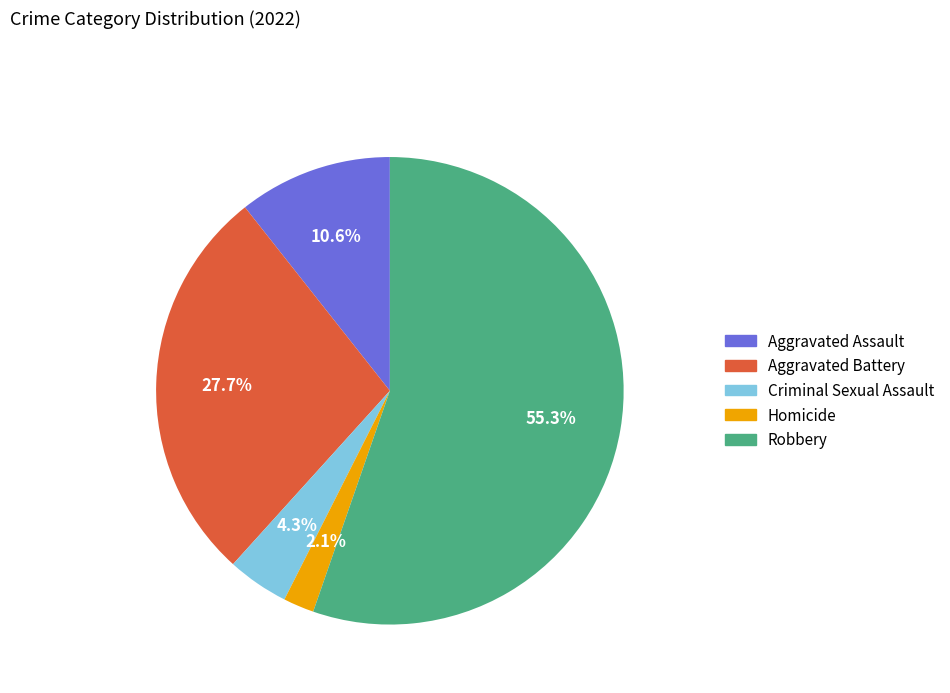

What is the majority slice?

Robbery